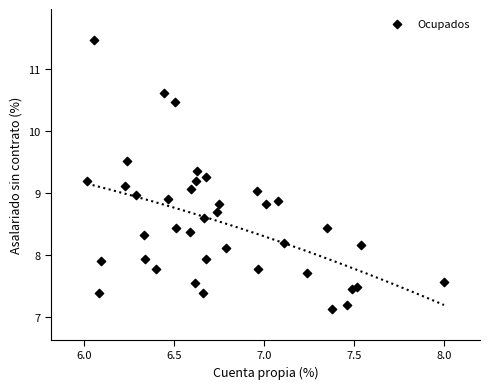

What is the range of X values (max minus min)?

2.0